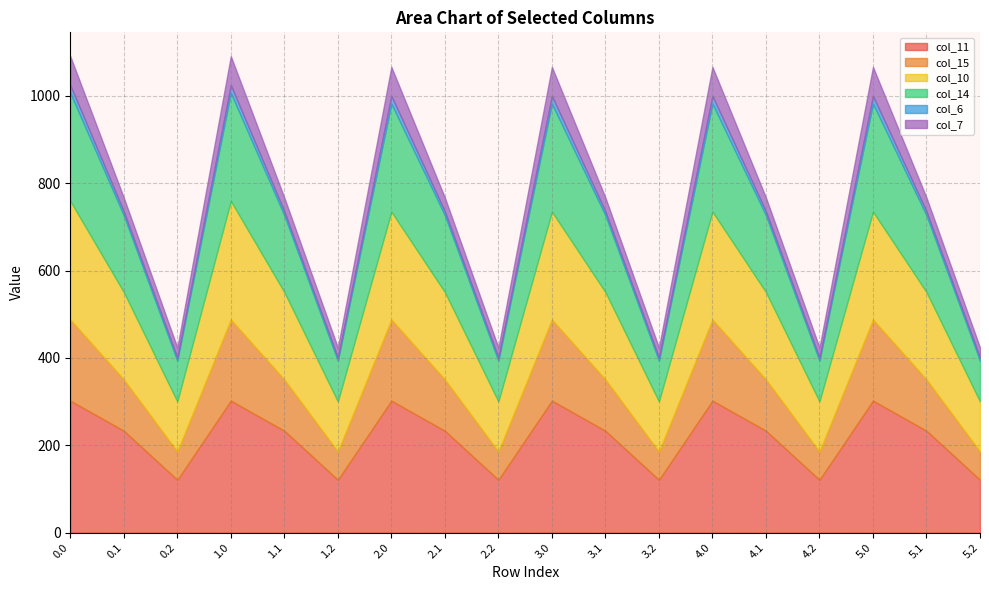

Rank the series at 4.2 from highest to lowest value.

col_11, col_10, col_14, col_15, col_7, col_6